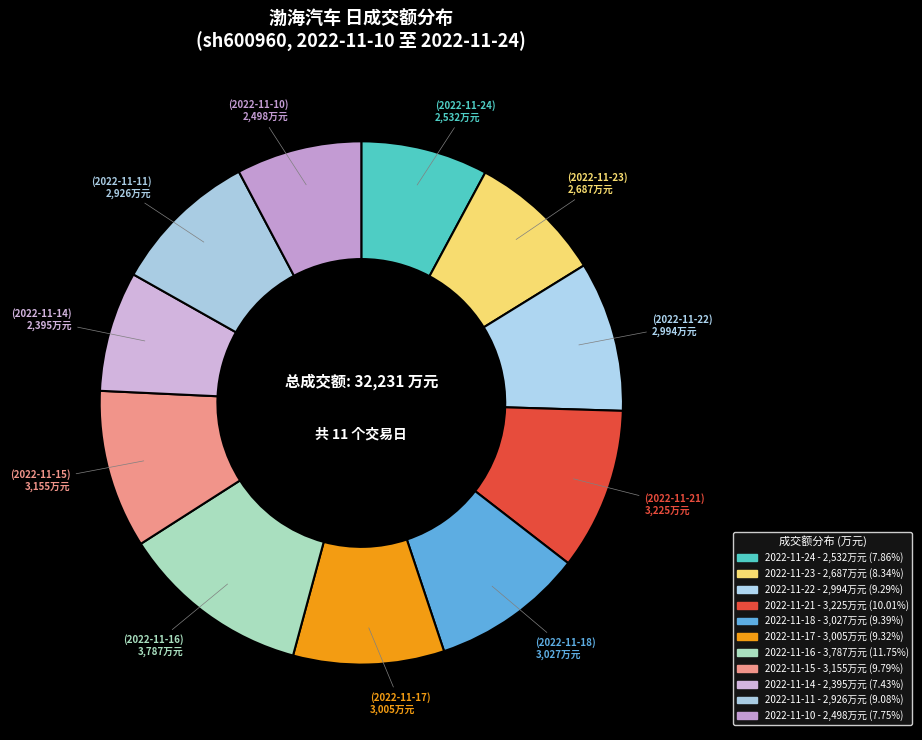

Which slice is the largest?

2022-11-16